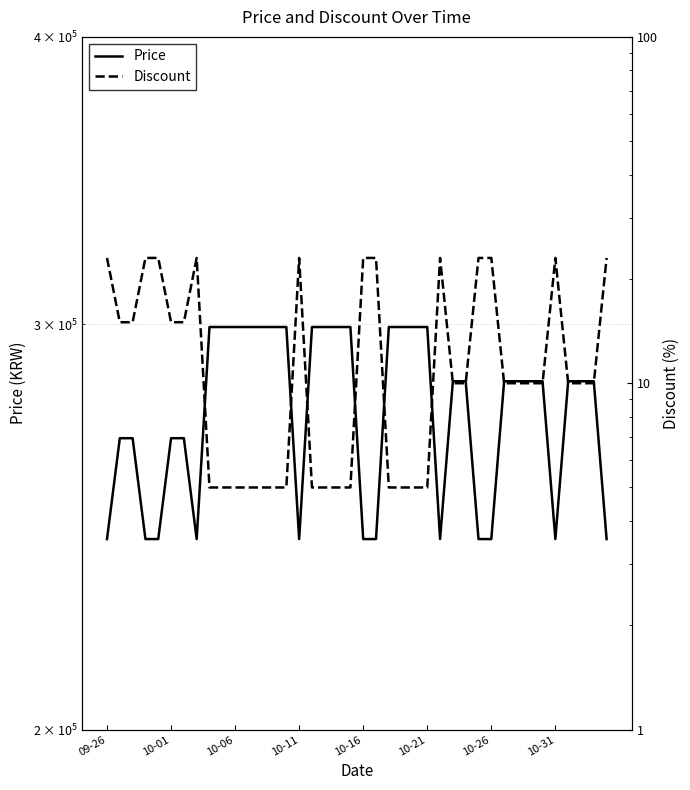

At which label does Discount first exceed 10?

09-26